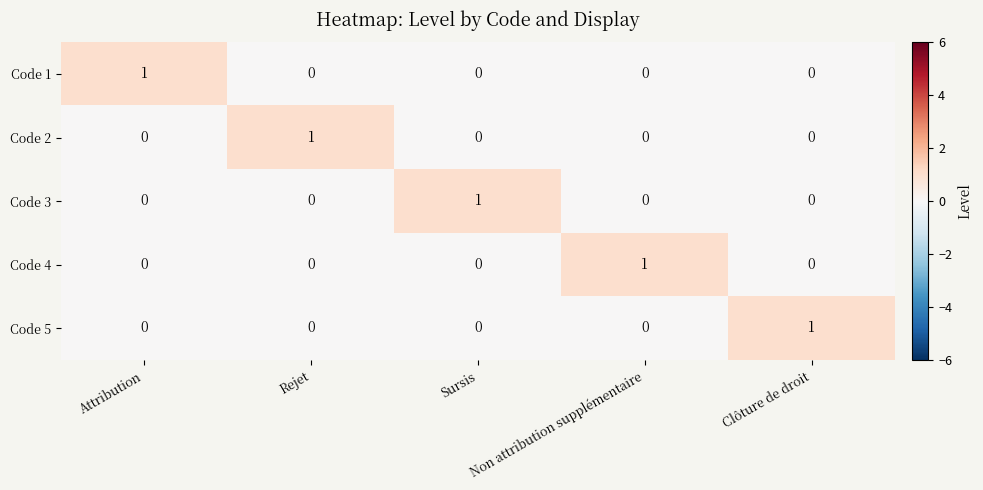

At how many categories does at least one series exceed 0?

5